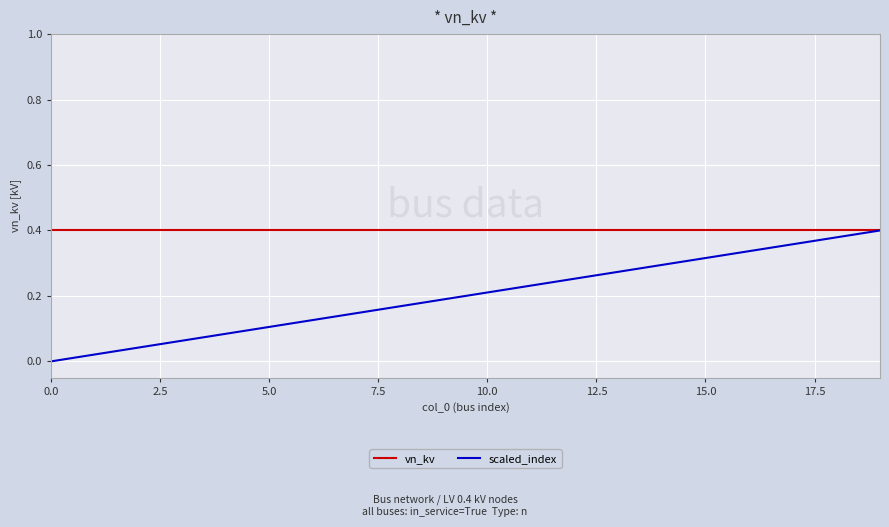

Which series has the widest spread of values?

scaled_index